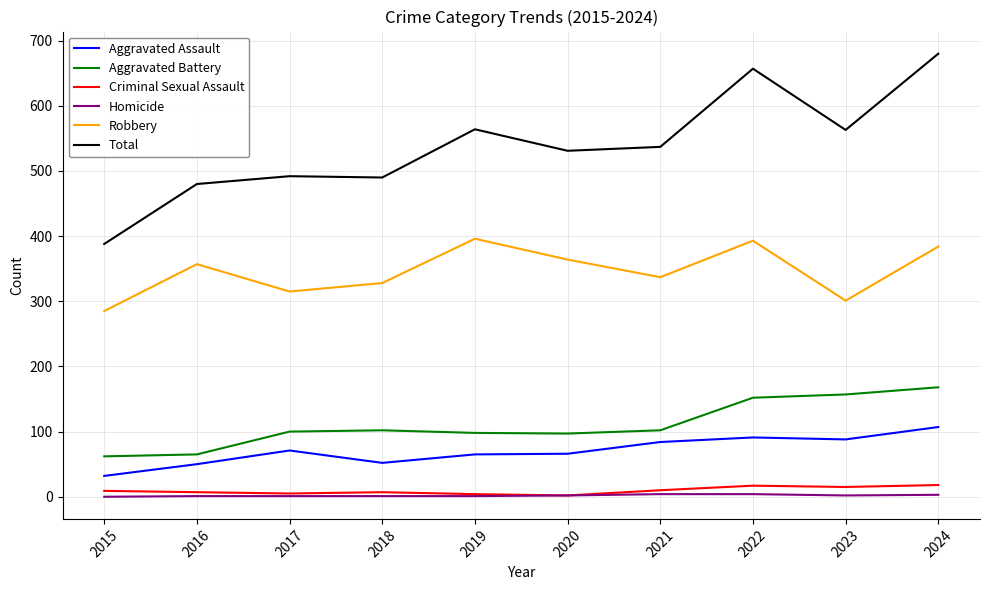

How many distinct data groups are displayed?

6